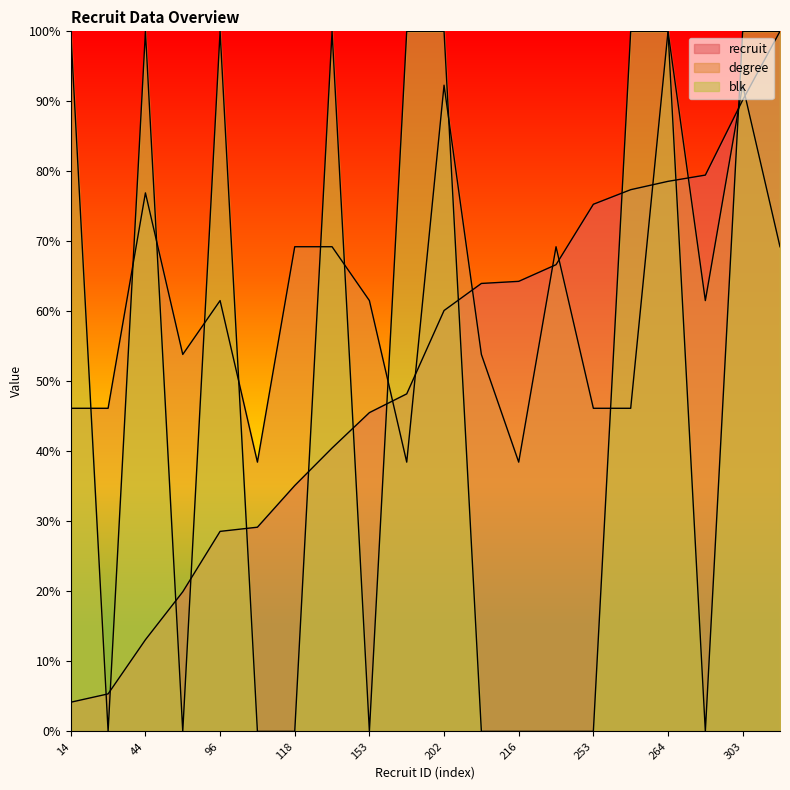

What is the sum of the blk values at 264 and 162?

200.0